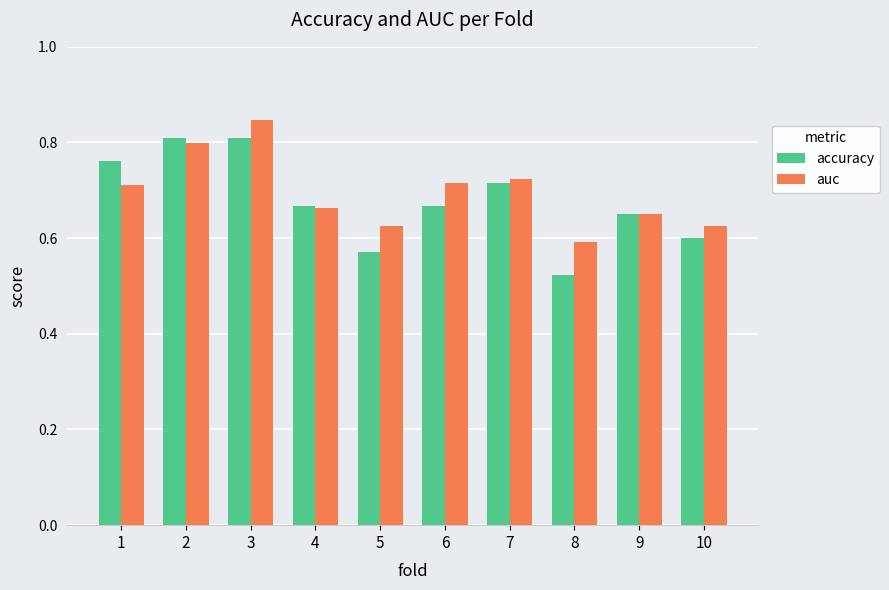

Which series has the largest range (max minus min)?

accuracy